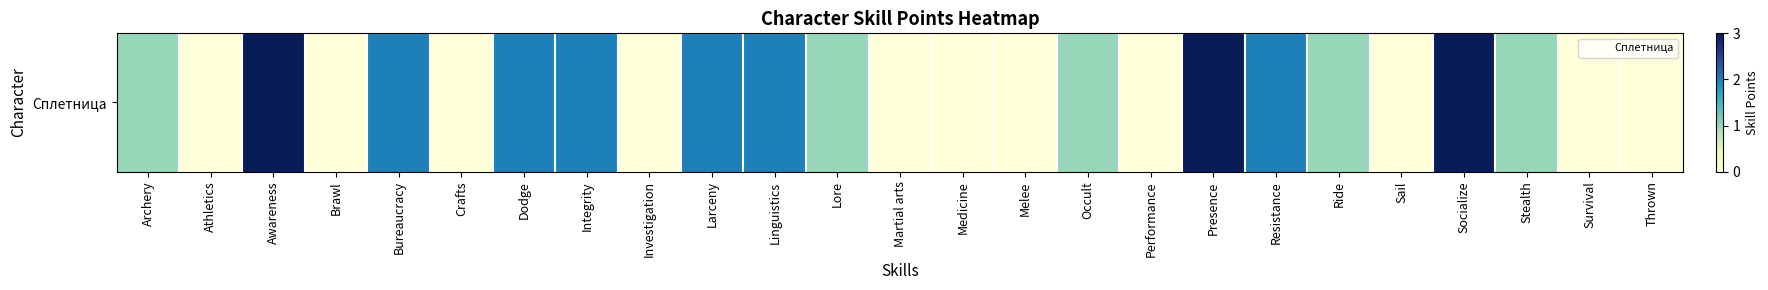

Reading right to left, extract all data points from this chart.

Thrown=0	Survival=0	Stealth=1	Socialize=3	Sail=0	Ride=1	Resistance=2	Presence=3	Performance=0	Occult=1	Melee=0	Medicine=0	Martial arts=0	Lore=1	Linguistics=2	Larceny=2	Investigation=0	Integrity=2	Dodge=2	Crafts=0	Bureaucracy=2	Brawl=0	Awareness=3	Athletics=0	Archery=1